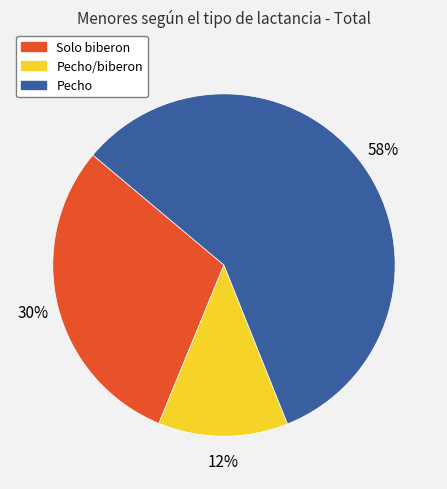

Is there a majority slice in this chart?

Yes